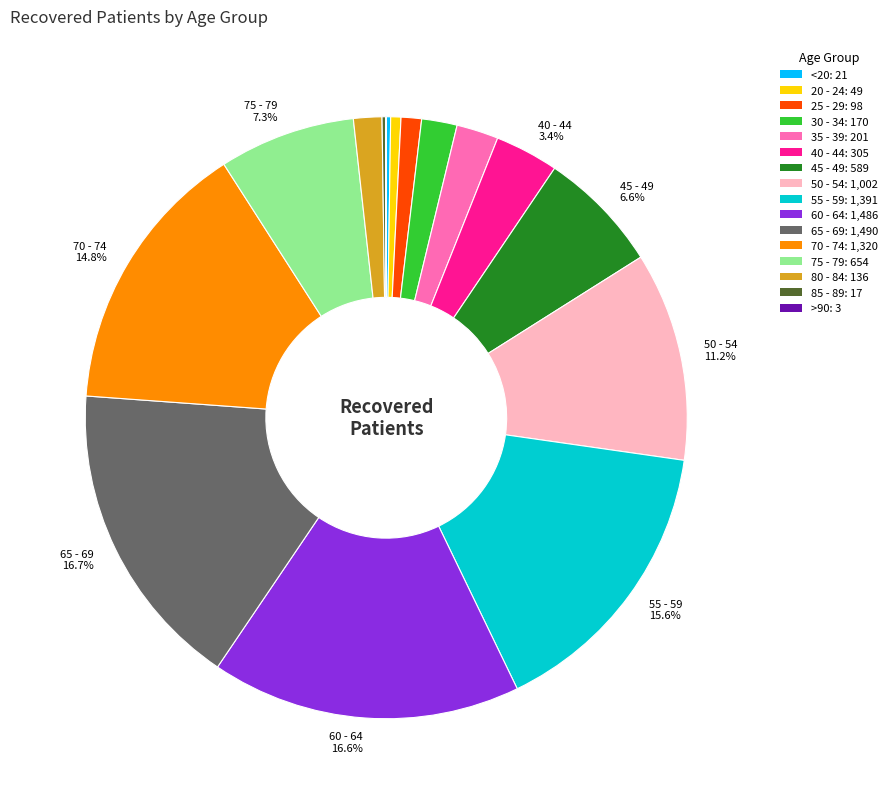

Is there any slice that represents more than half of the pie?

No